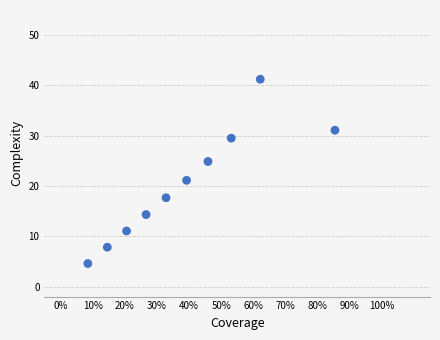

What is the range of X values (max minus min)?

0.8